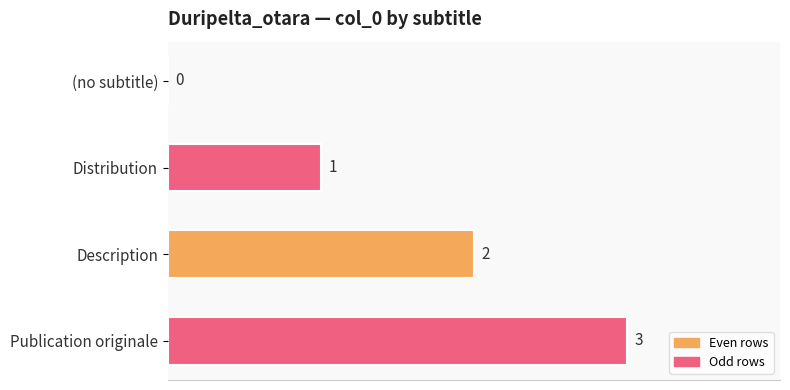

What is the sum of the values at Description and Distribution?

3